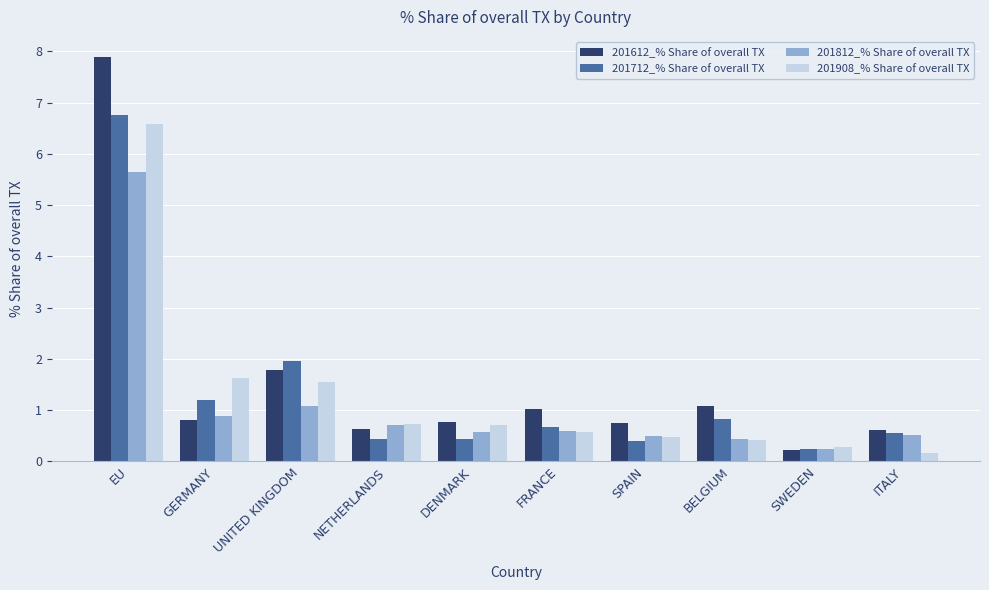

Is it true that 201908_% Share of overall TX equals 0.2 at SPAIN?

False